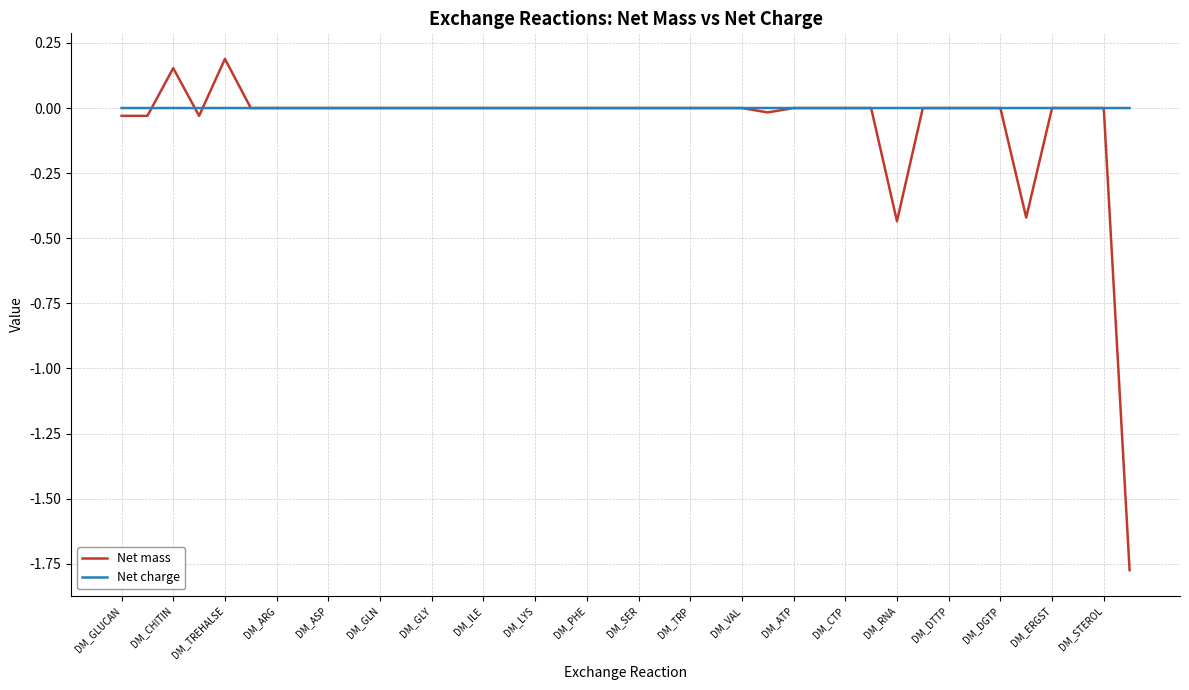

Rank the series by their maximum value, from highest to lowest.

Net mass, Net charge